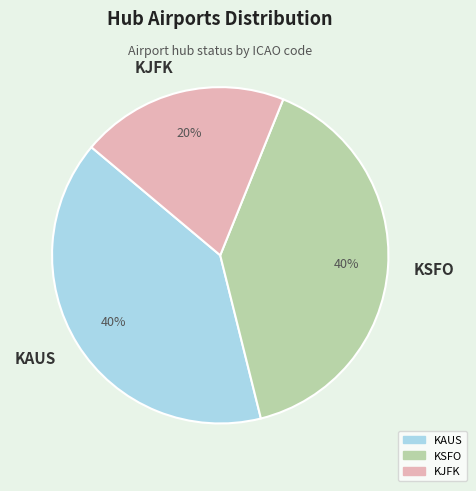

Does KAUS account for over 50% of the chart?

No